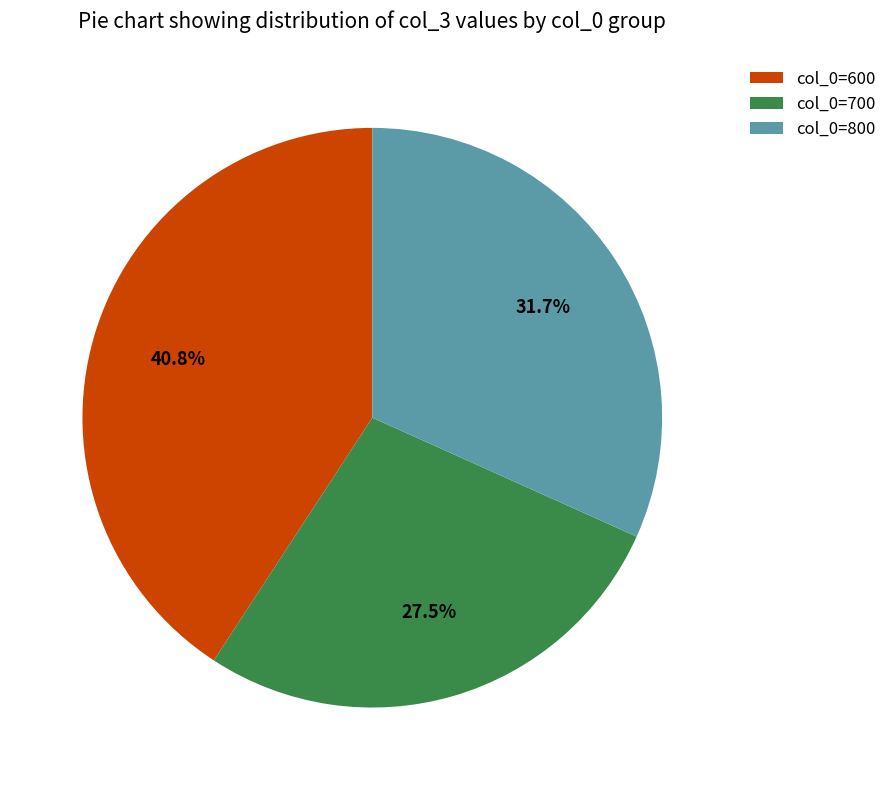

Does any single category account for the majority?

No